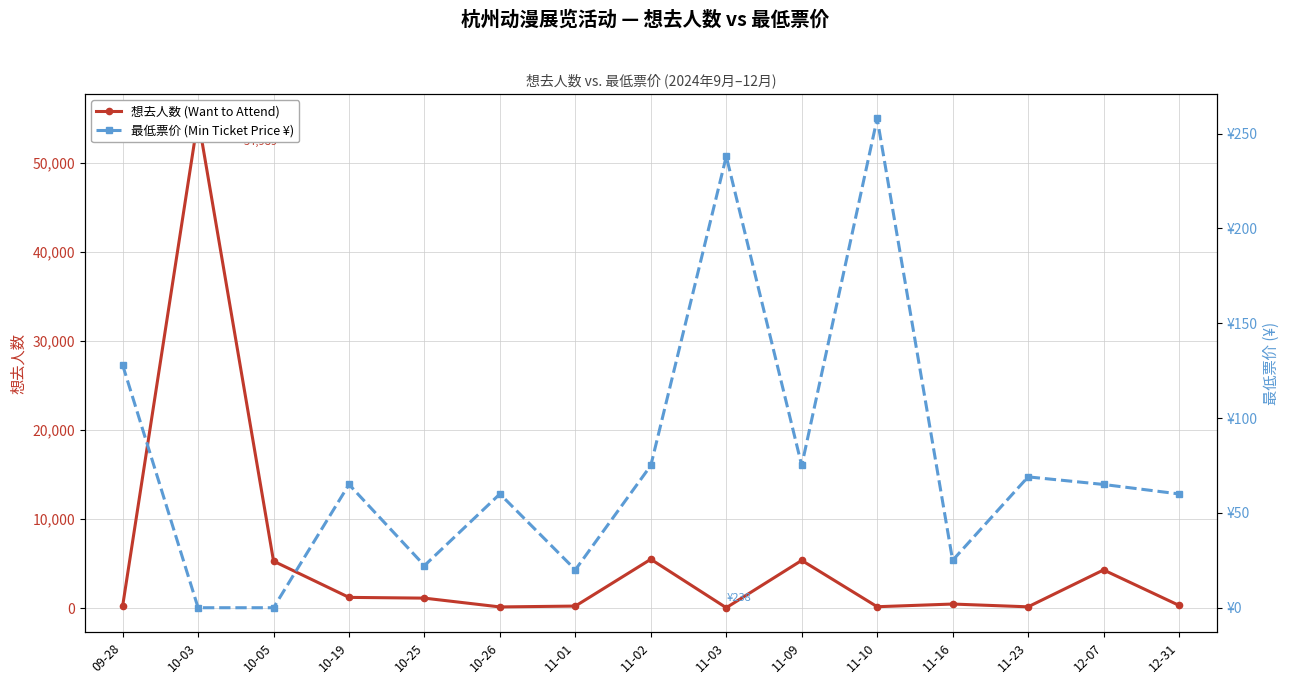

How many interior local peaks does the 想去人数 (Want to Attend) series have?

5